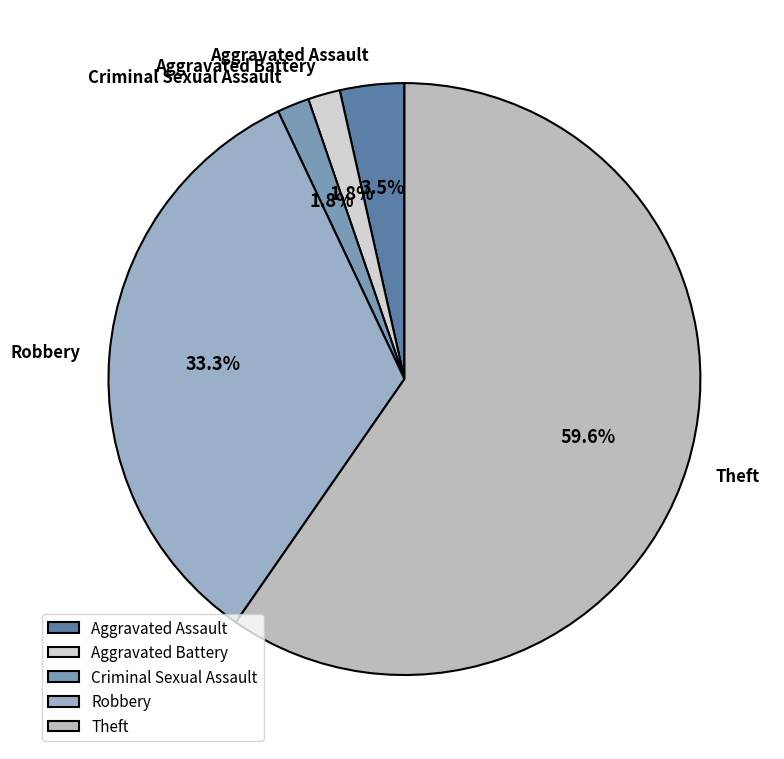

Is it true that Criminal Sexual Assault is 2% of the pie?

True